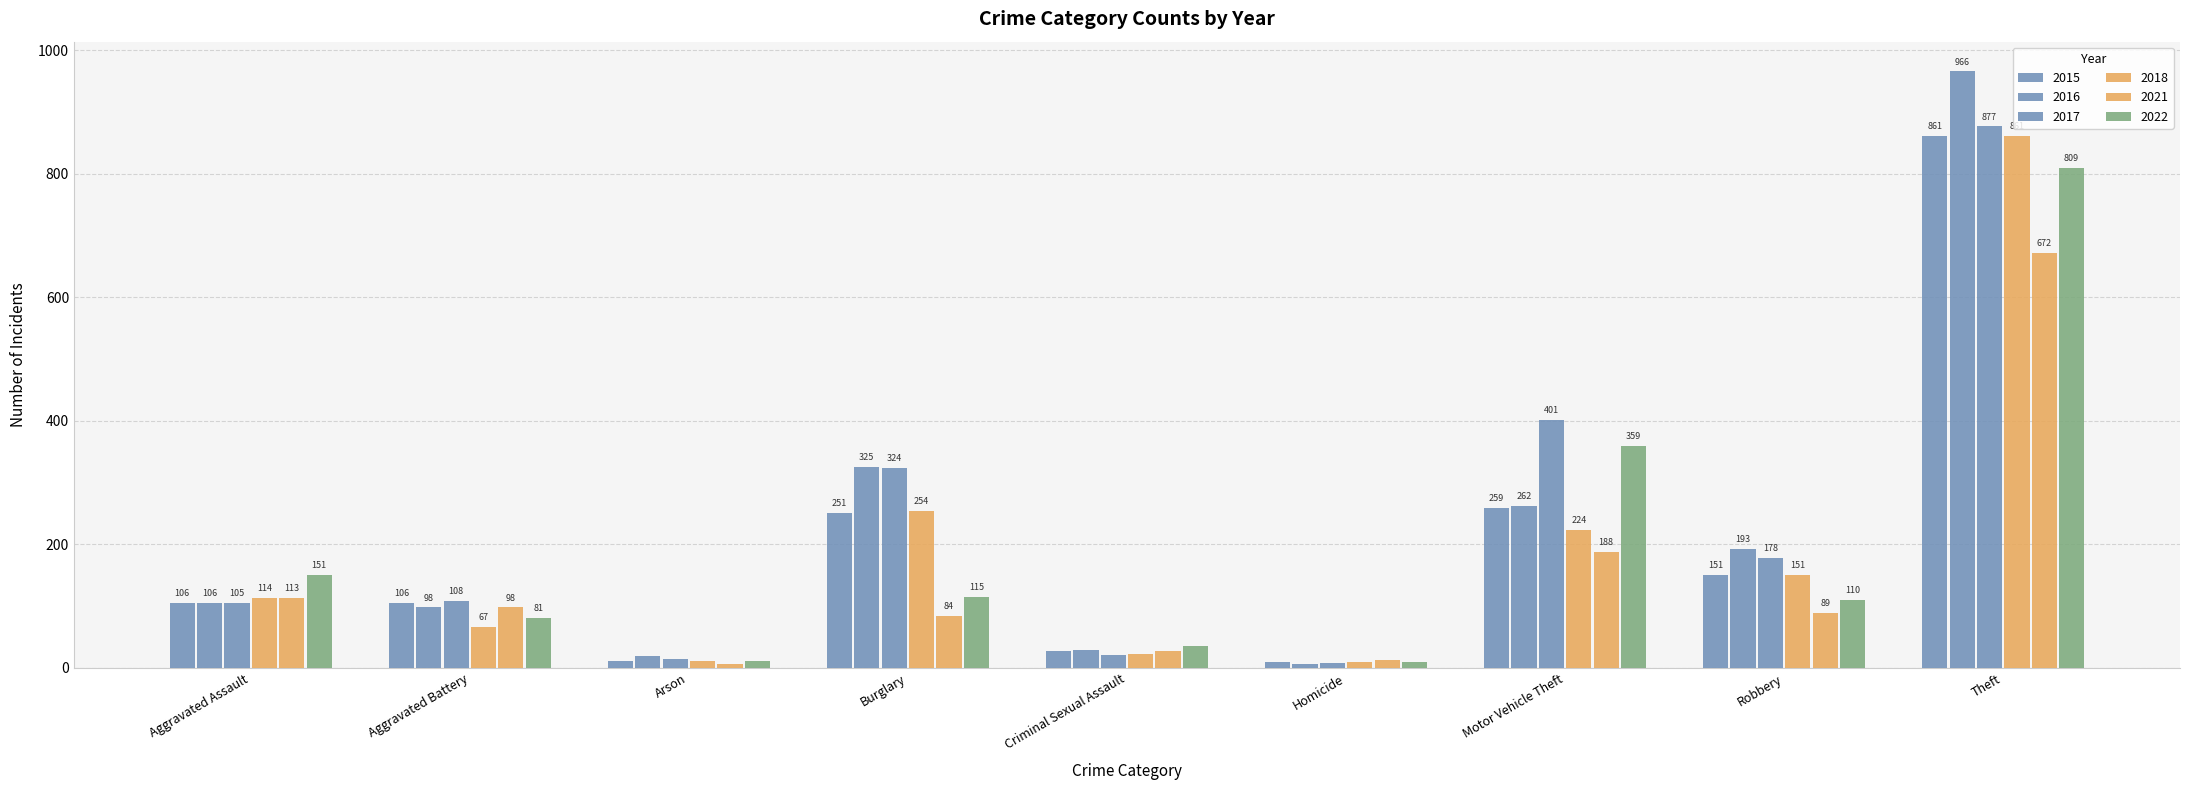

Count the number of categories in the chart.

9